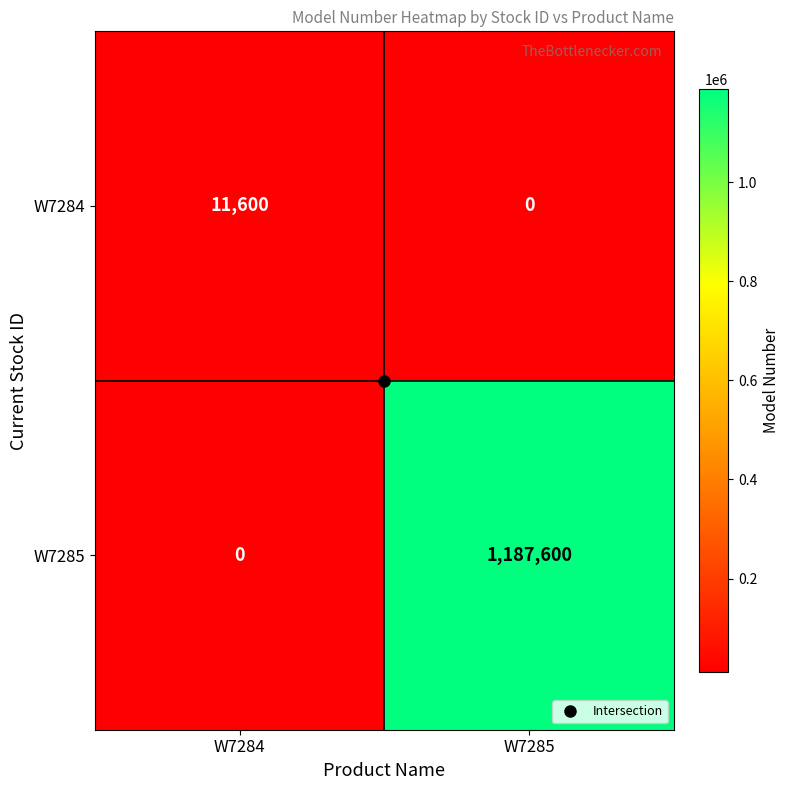

Count the number of data series in this chart.

2